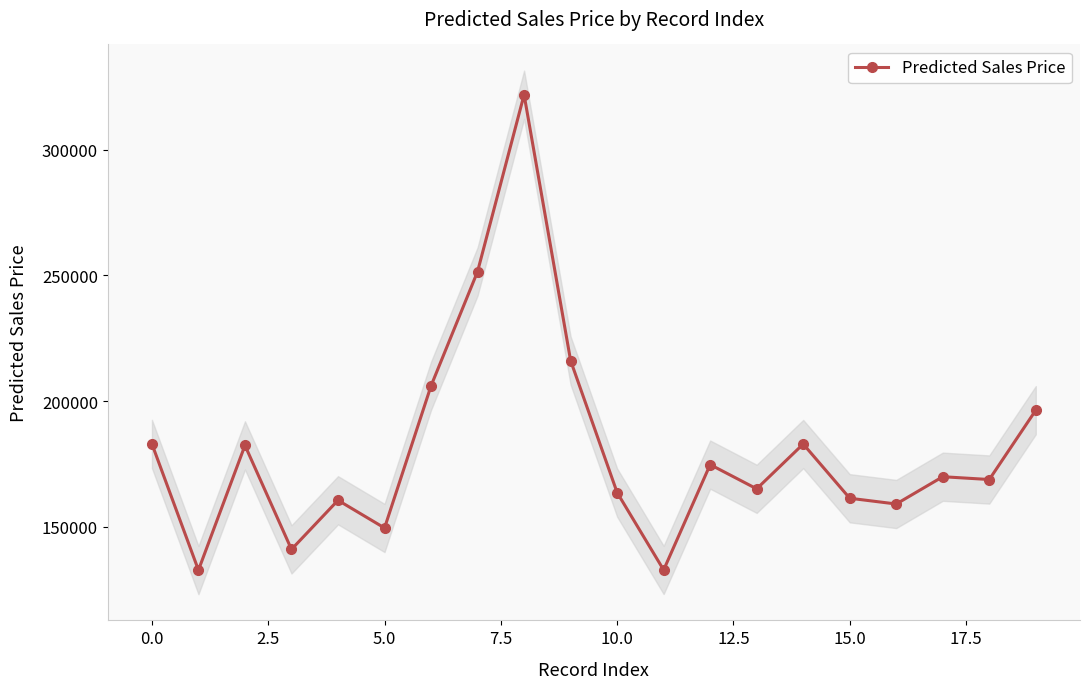

What is the minimum value for Predicted Sales Price?

132824.2